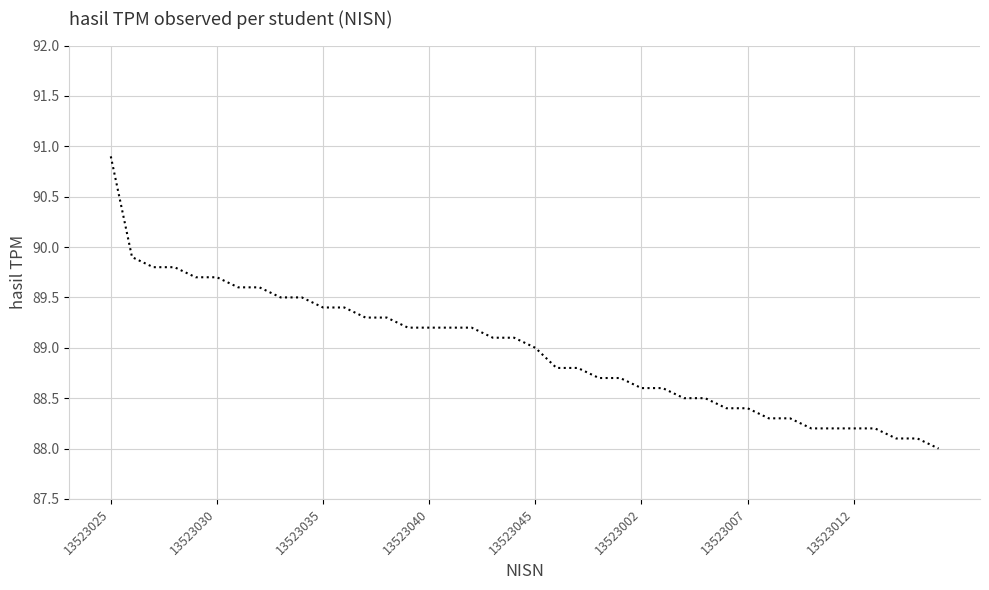

What is the maximum value shown in the chart?

90.9